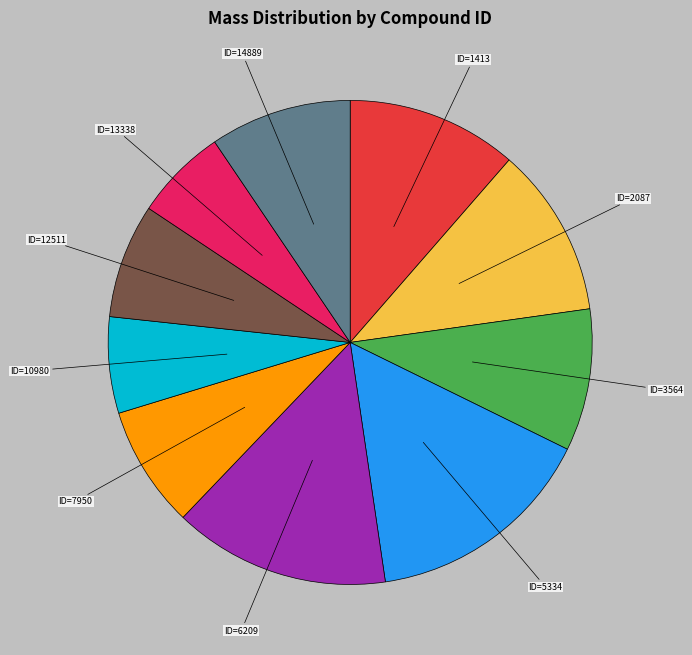

Is there a majority slice in this chart?

No